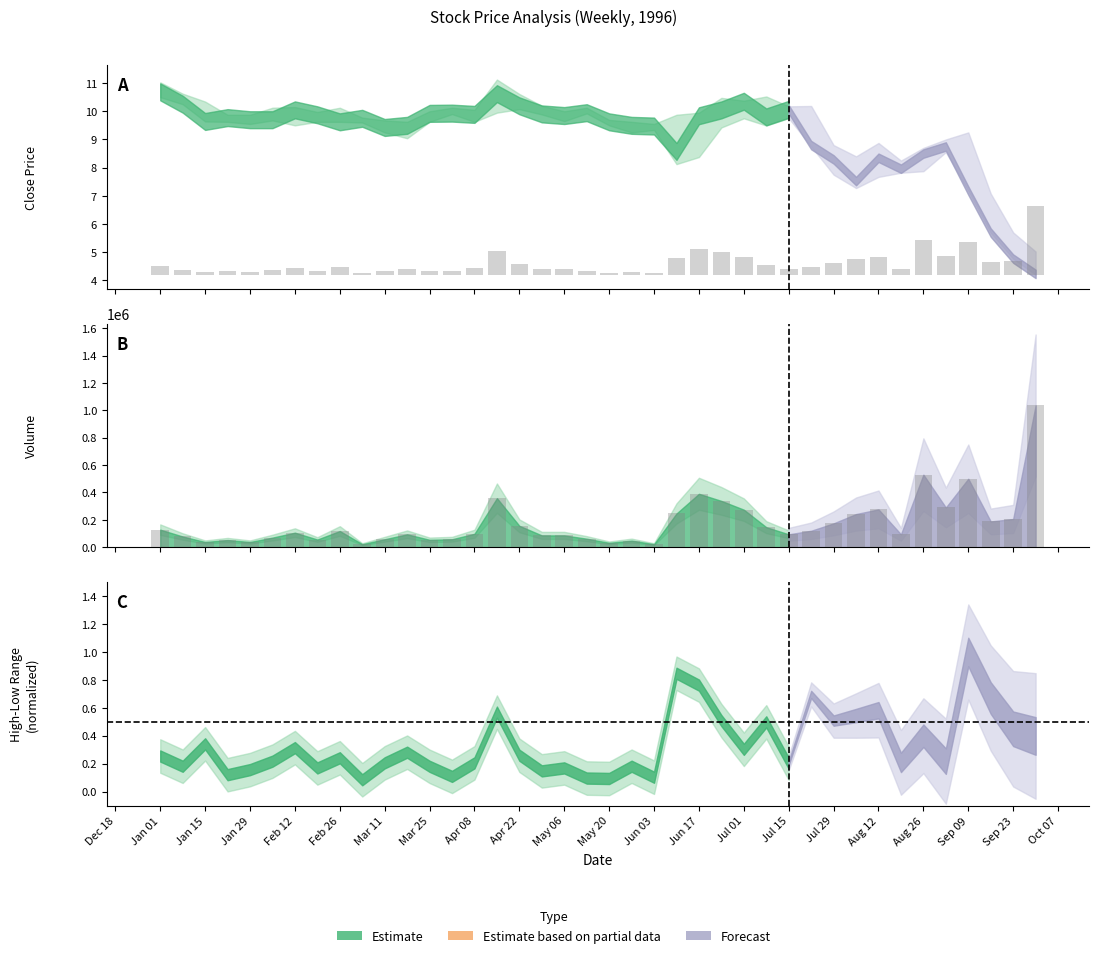

Between Jan 15 and Jul 01, which series saw the biggest shift?

Volume